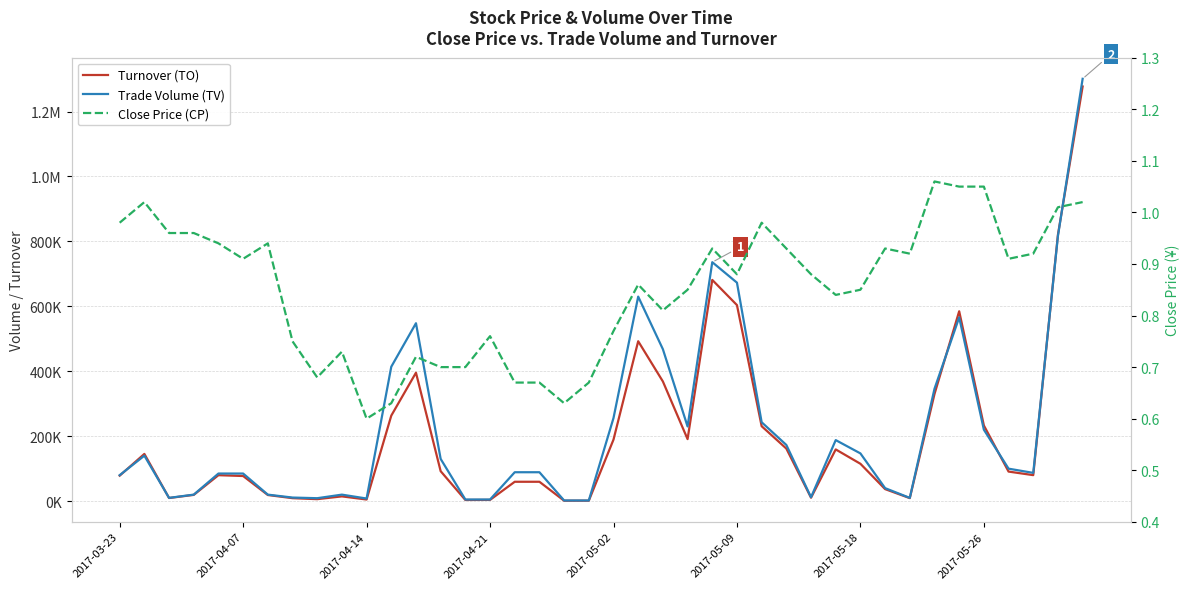

What is the average value of the Turnover (TO) series?

200281.5